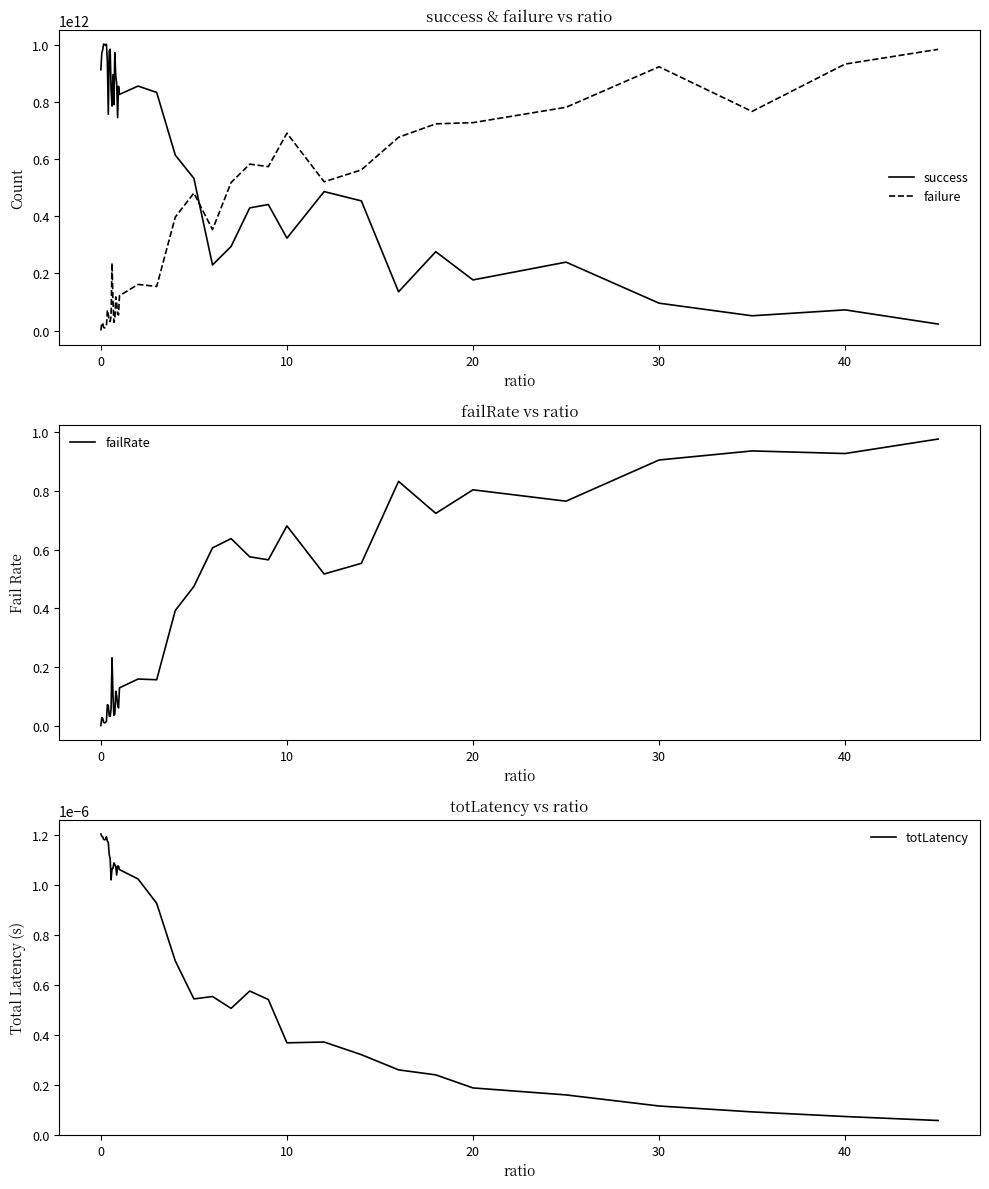

How many times do success and failure cross each other?

1